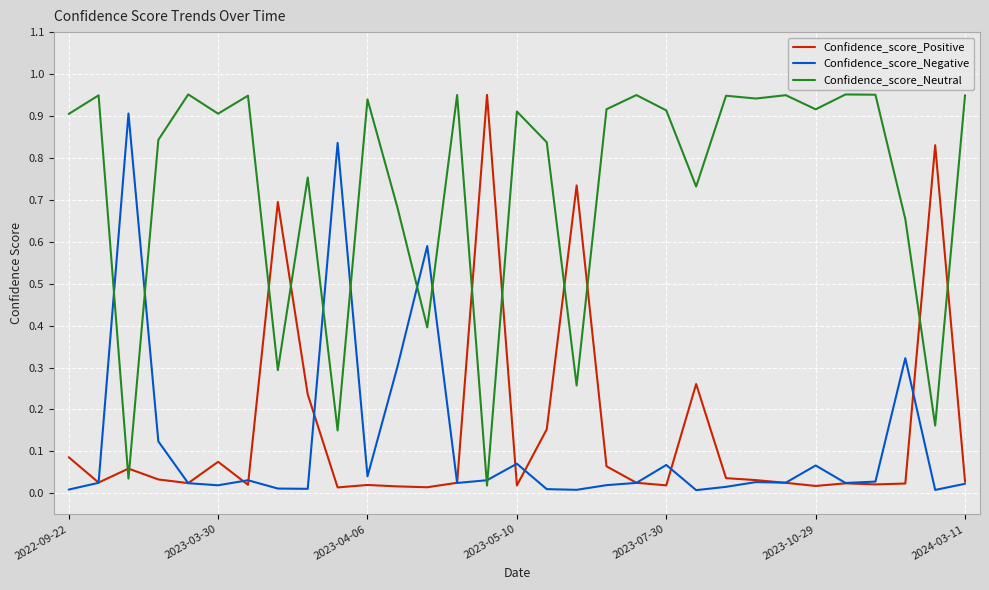

True or false: Confidence_score_Neutral and Confidence_score_Negative intersect in this chart.

True